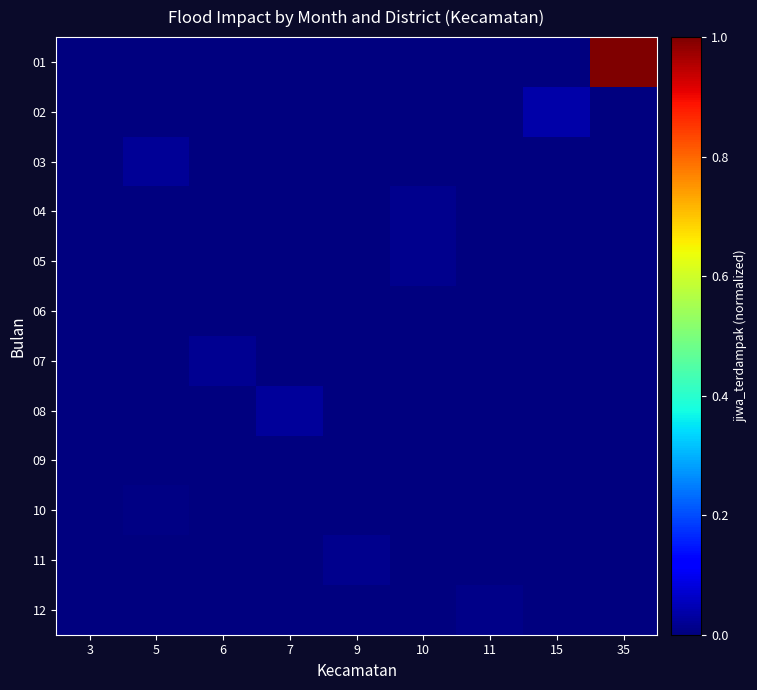

Between 15 and 11, which is larger?

15